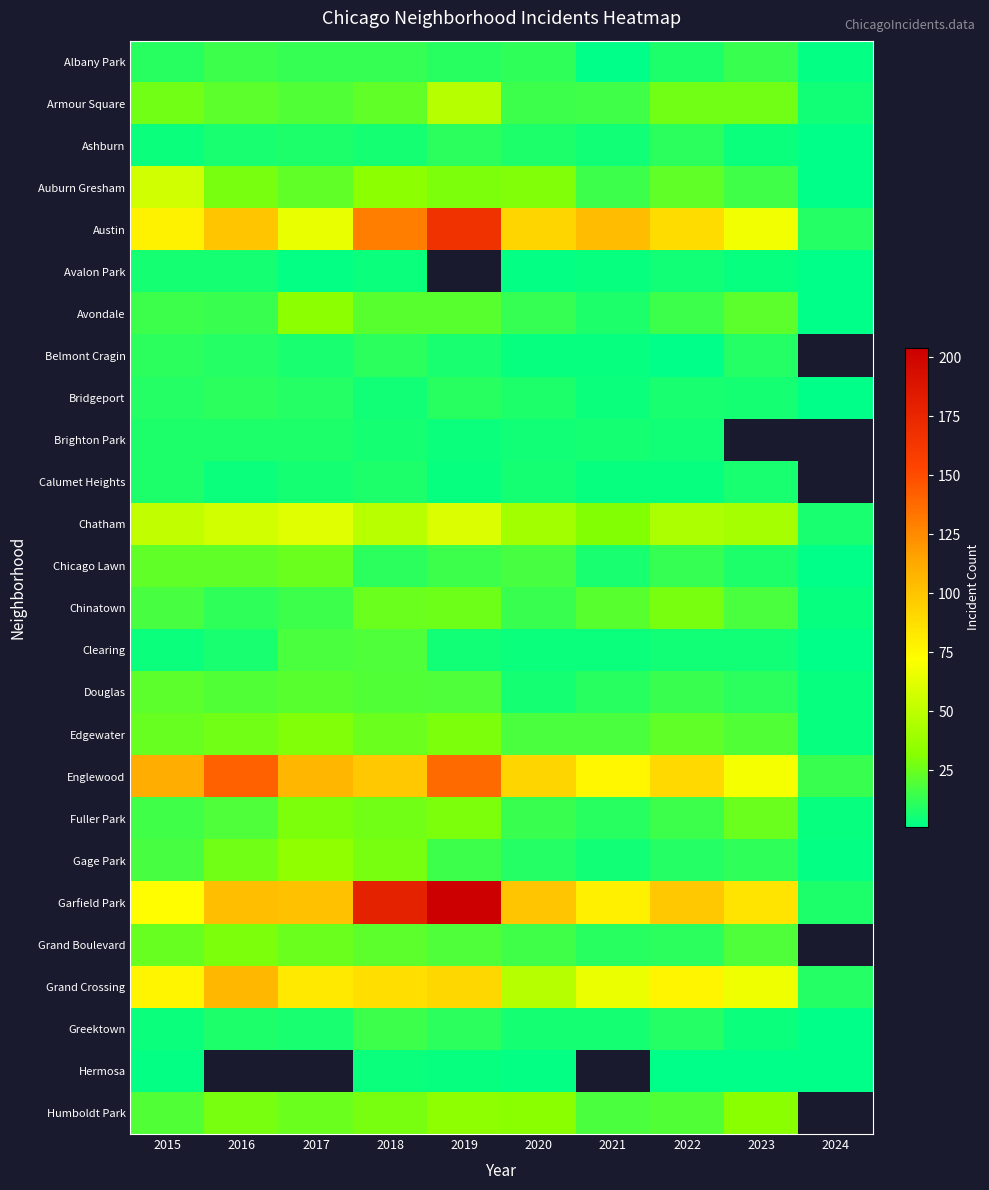

Rank the series by their average value, from highest to lowest.

Avalon Park, Belmont Cragin, Brighton Park, Calumet Heights, Garfield Park, Englewood, Austin, Chatham, Fuller Park, Grand Boulevard, Grand Crossing, Auburn Gresham, Armour Square, Edgewater, Chinatown, Avondale, Douglas, Chicago Lawn, Albany Park, Clearing, Greektown, Bridgeport, Ashburn, Hermosa, Humboldt Park, Gage Park